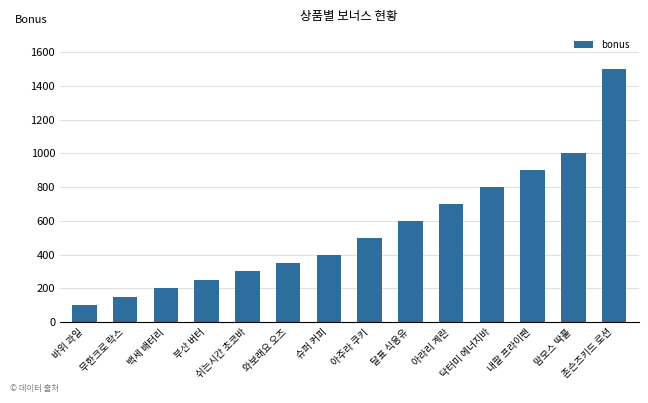

List the labels in order of value, largest first.

존슨즈키드 로션, 맘모스 딱풀, 내팔 프라이팬, 닥터미 에너지바, 아라리 계란, 달표 식용유, 아주라 쿠키, 슈퍼 커피, 와보래요 오즈, 쉬는시간 초코바, 부산 버터, 백세 배터리, 무한크로 락스, 바위 과일